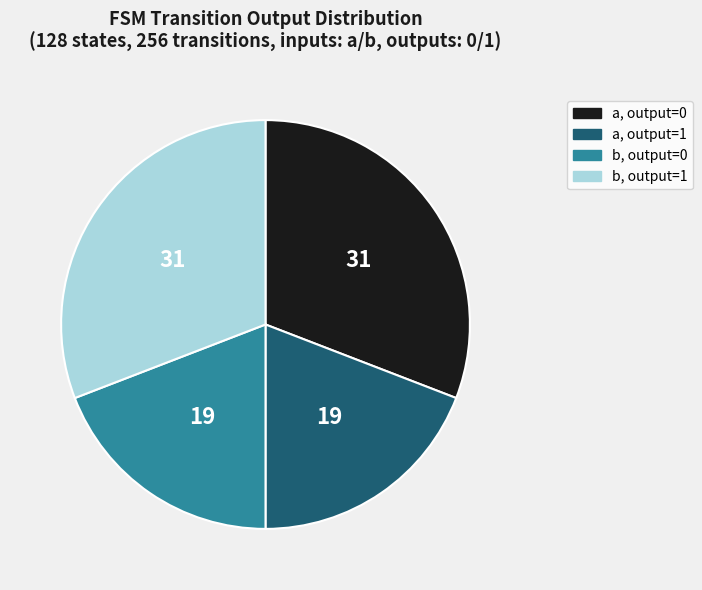

Is there any slice that represents more than half of the pie?

No